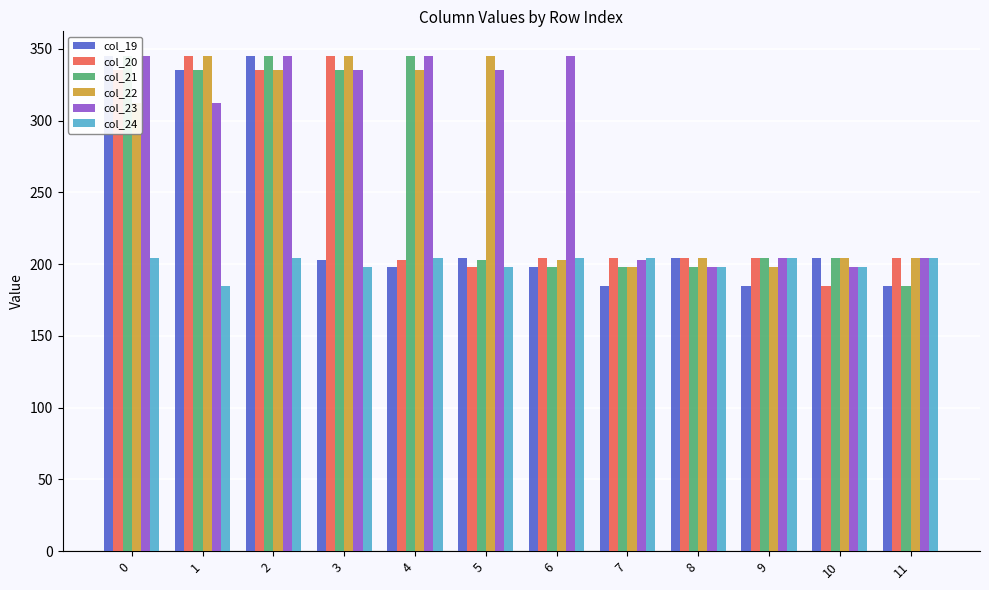

Which series has the largest total across all categories?

col_23